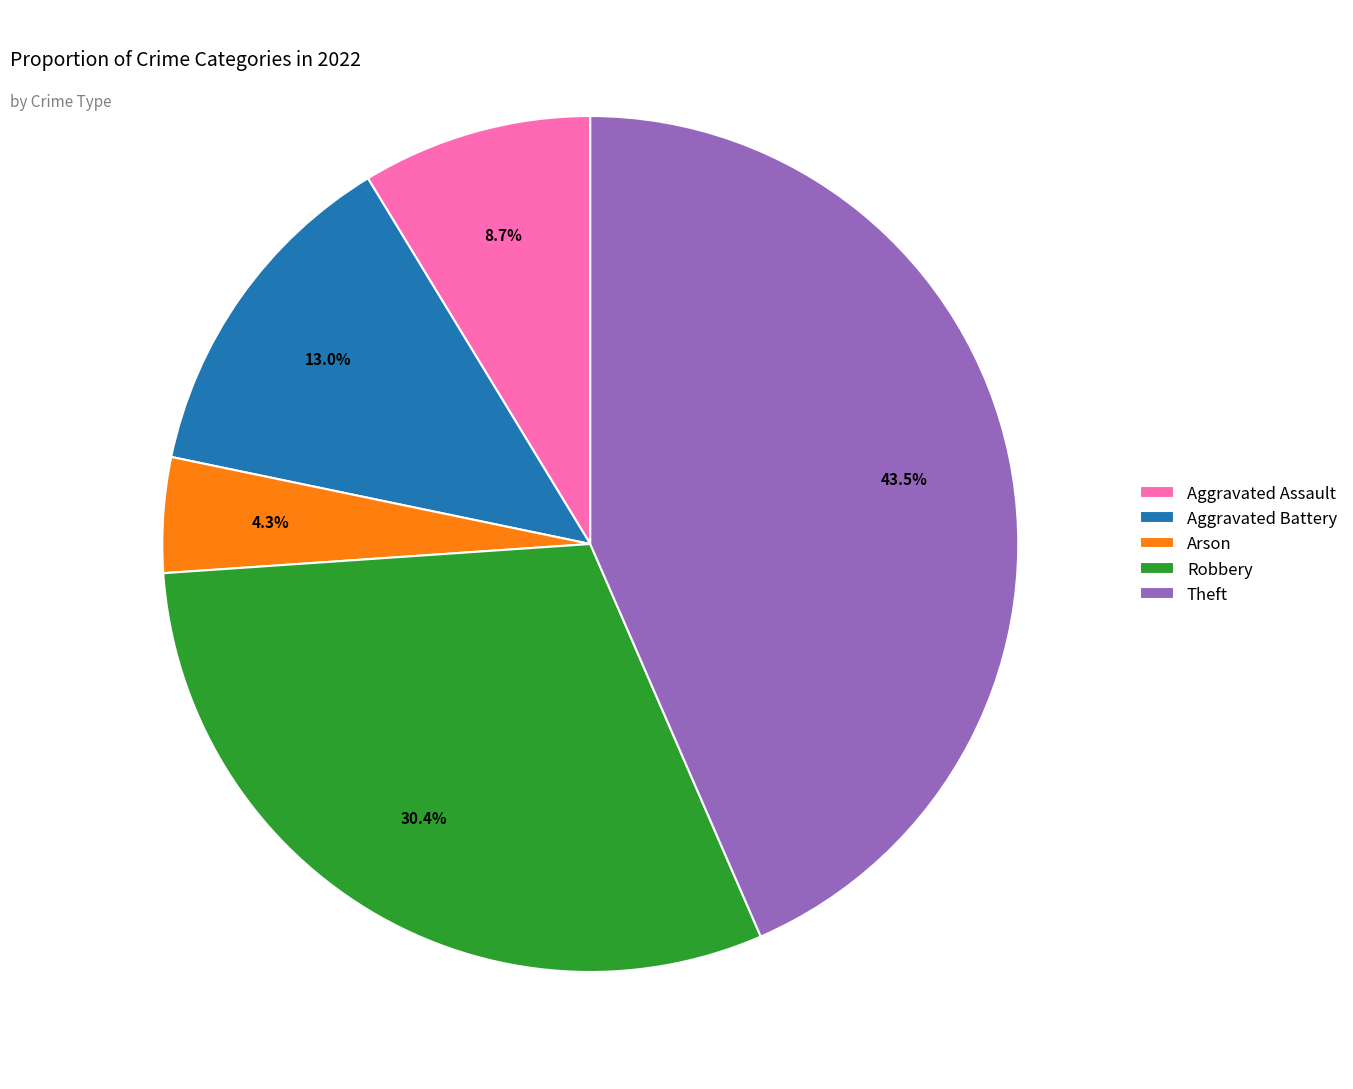

What percentage is the Arson slice, to the nearest percent?

4%